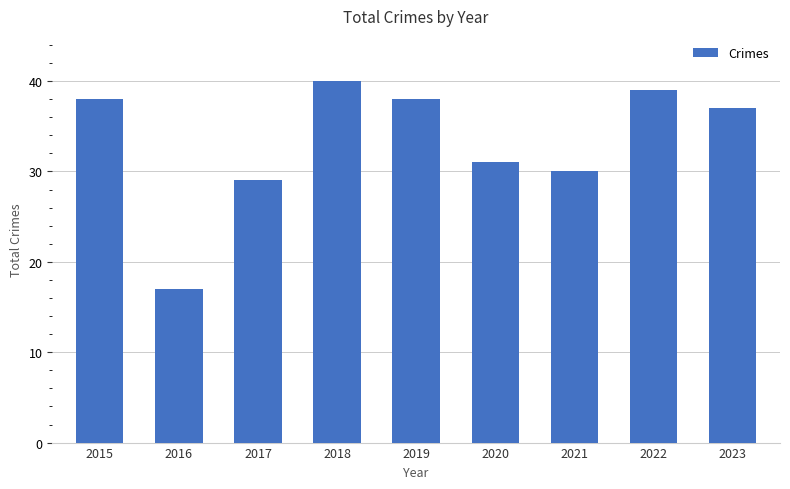

At which category does the chart reach its minimum across all series?

2016